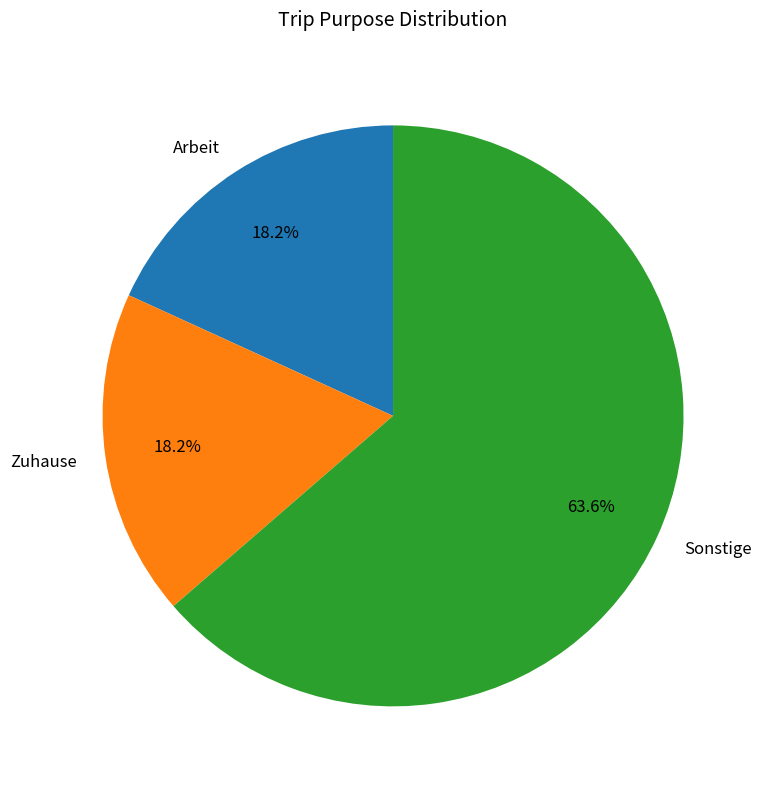

How many slices are in this pie chart?

3